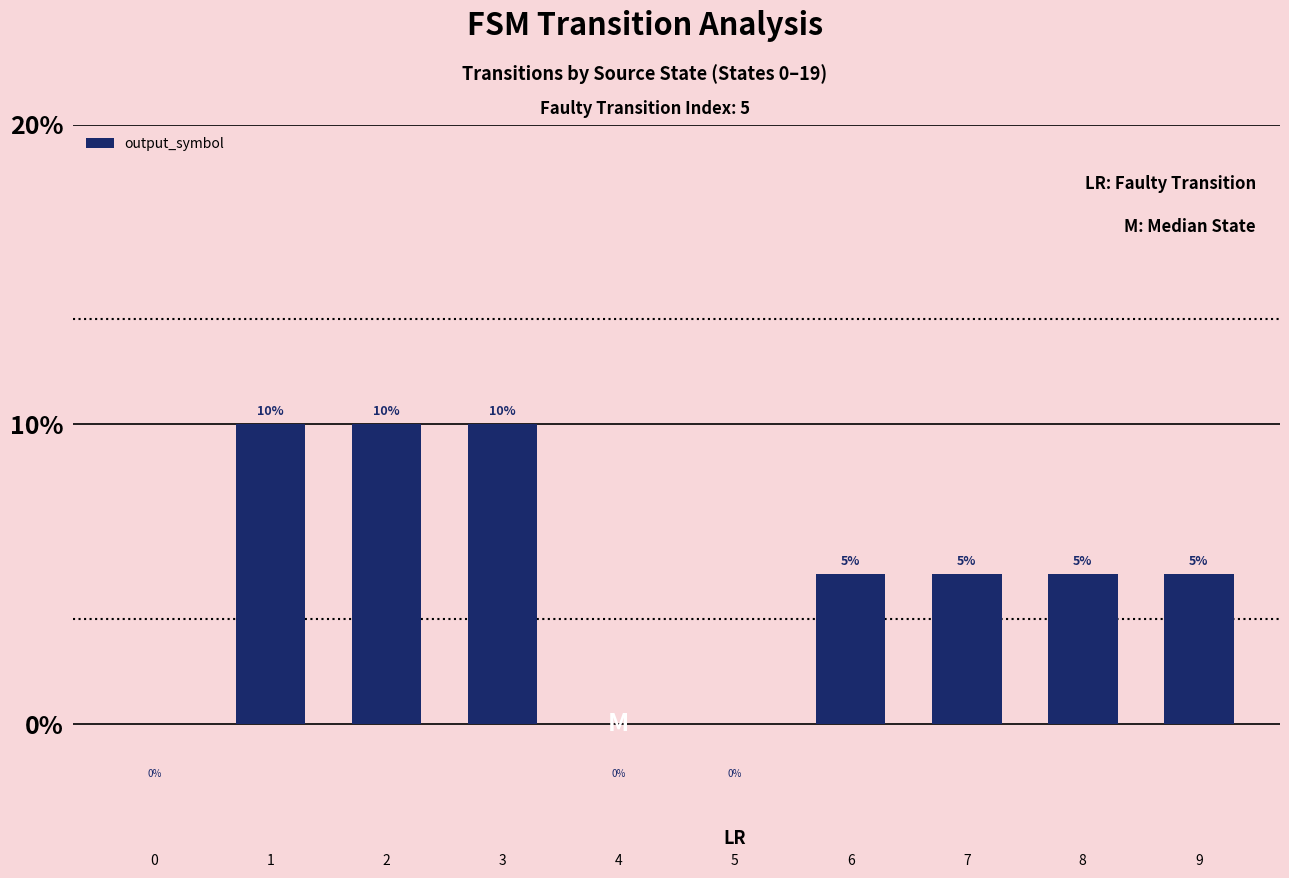

How many series are shown in this chart?

1